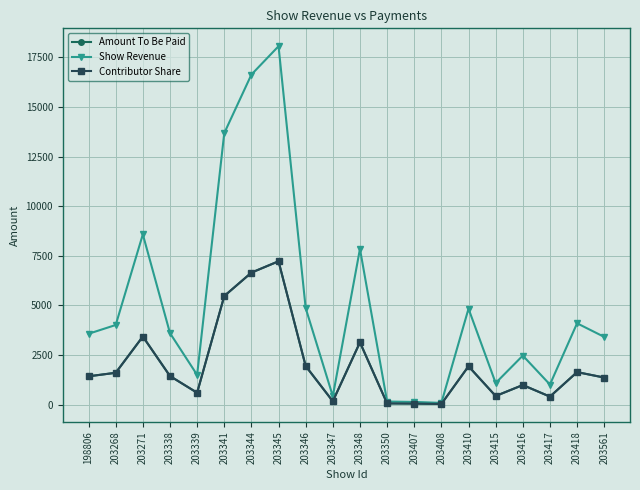

What is the total value across all series at 198806?

6429.9